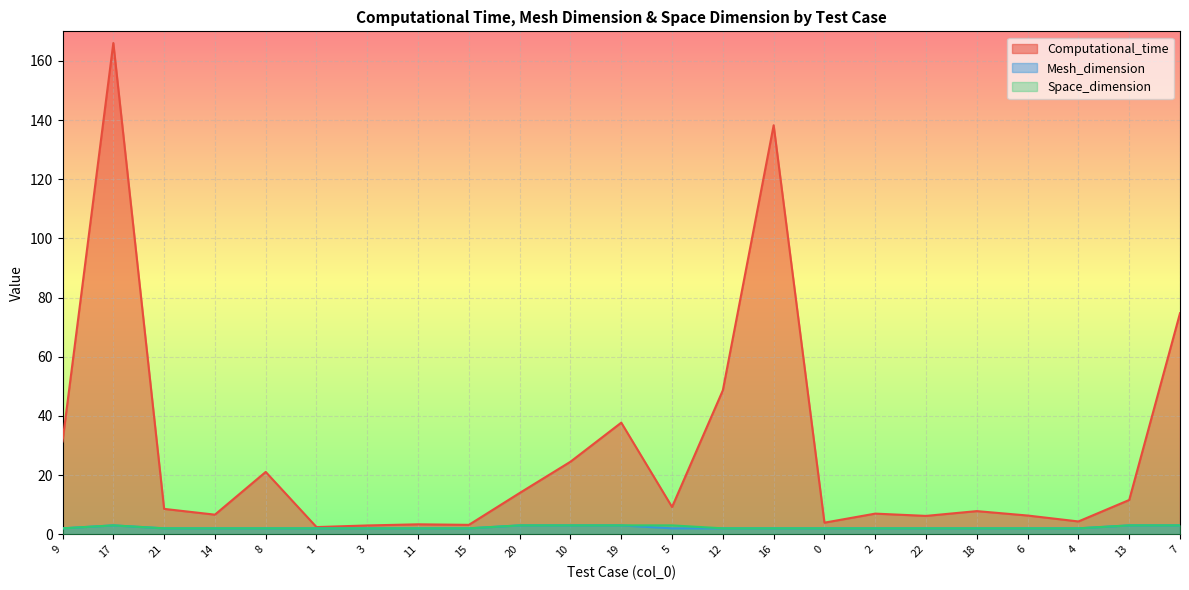

What is the total value across all series at 18?

11.8